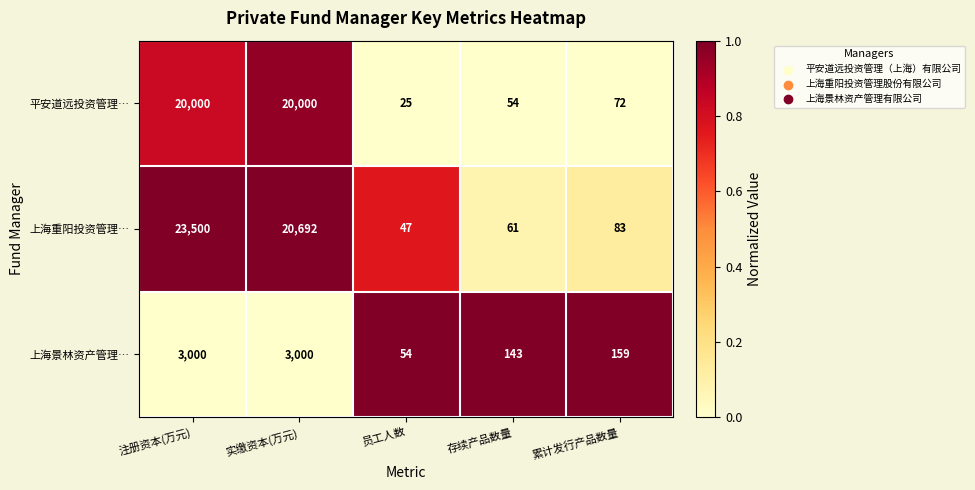

The 平安道远投资管理… series shows 25 at 员工人数. True or false?

True